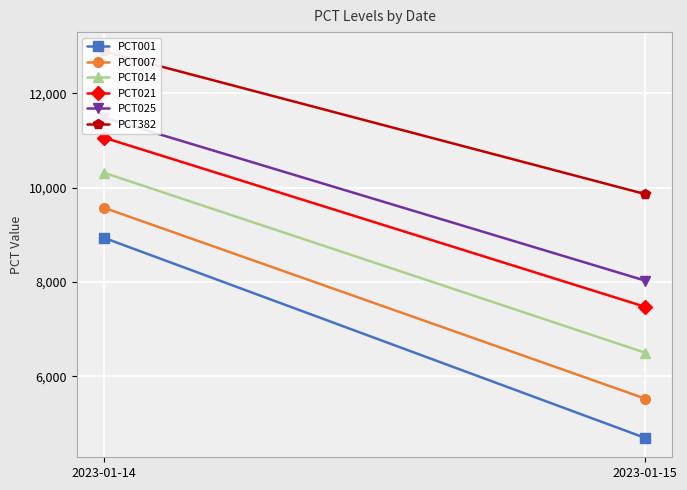

Which category has the highest value in the PCT014 series?

2023-01-14